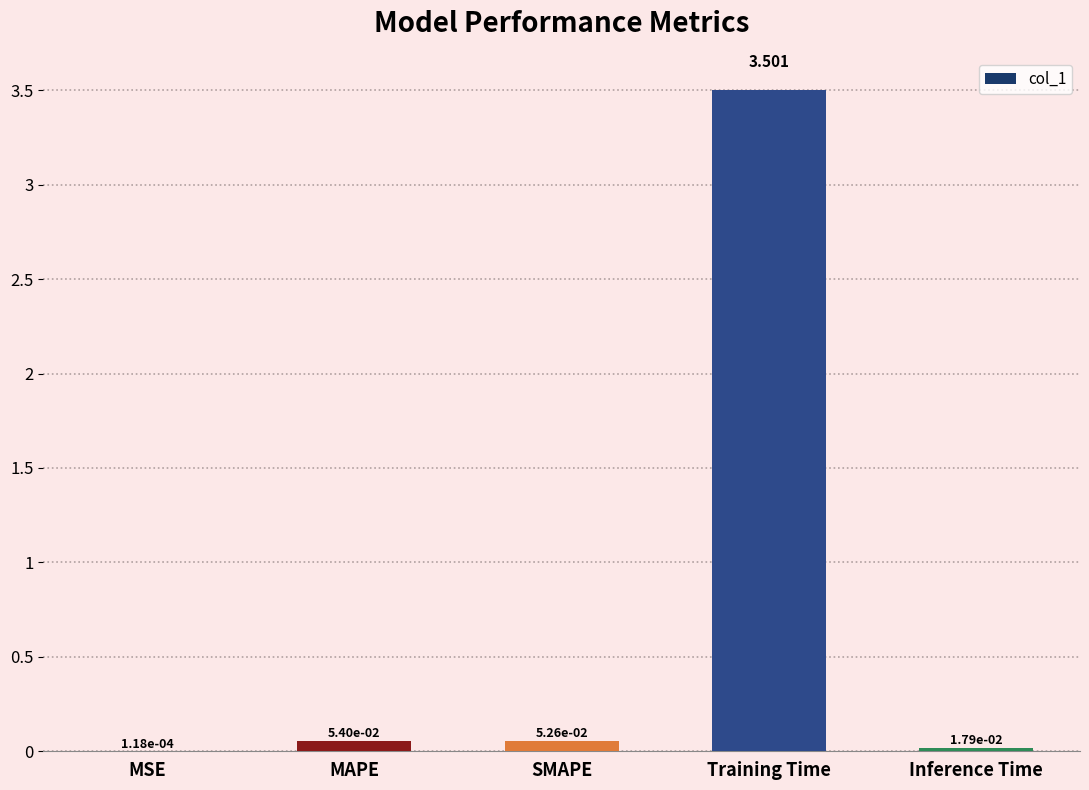

Which has a higher value, SMAPE or Training Time?

Training Time